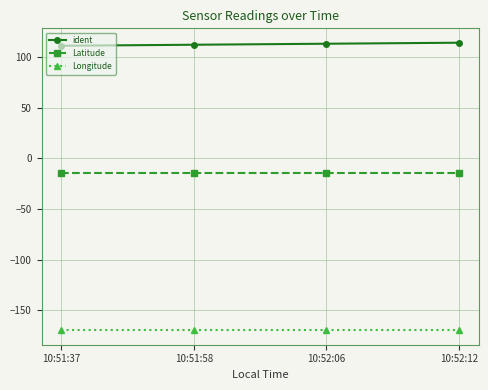

Does the chart display data point markers on the line(s)?

Yes